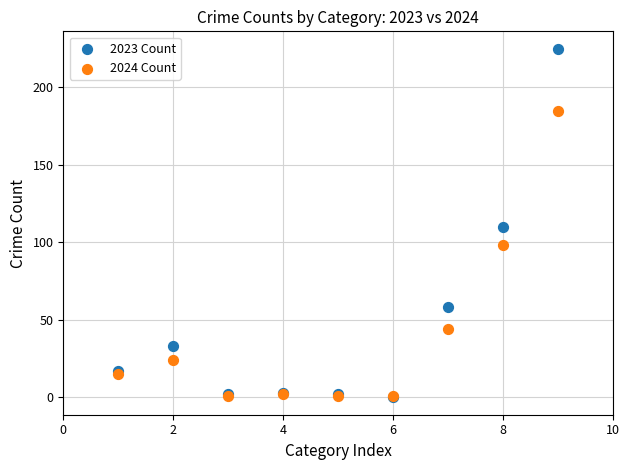

In the 2024 Count series, what Y value is closest to 93?

98